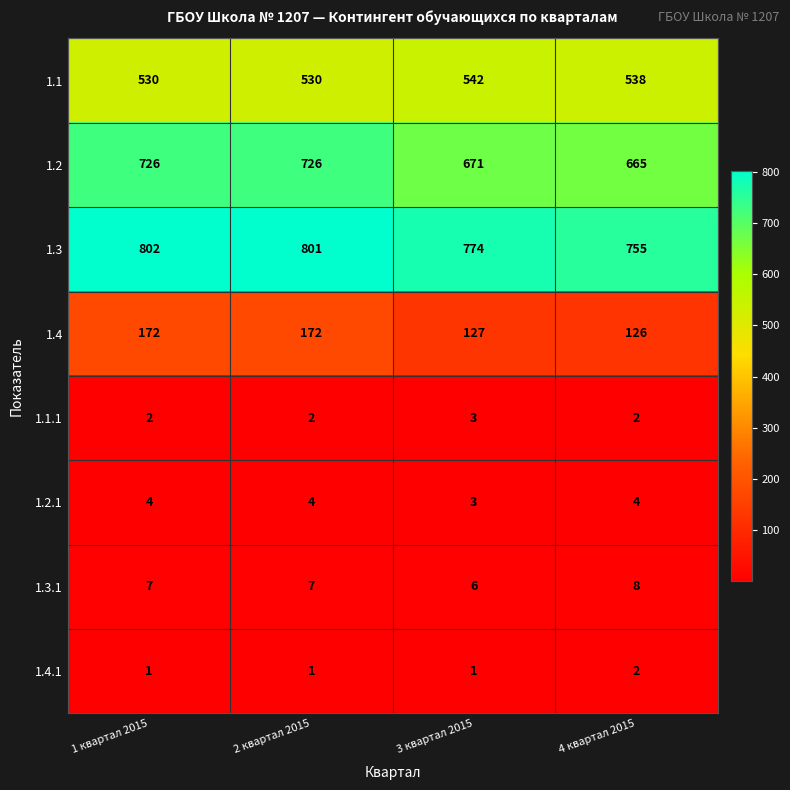

Where does the 1.1 series first go above 538?

3 квартал 2015